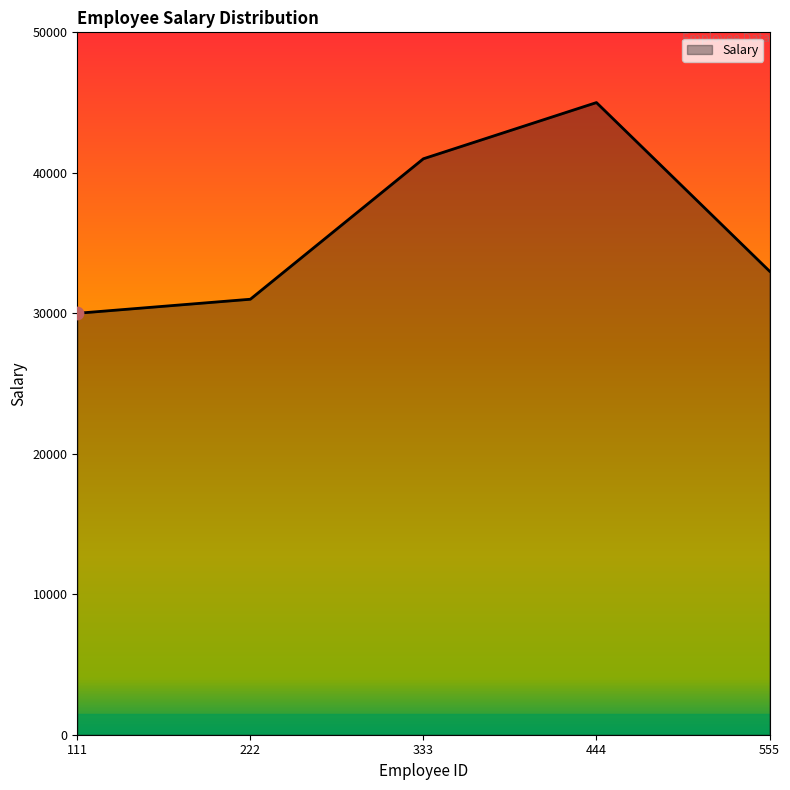

What is the change in value from 333 to 555?

-8000